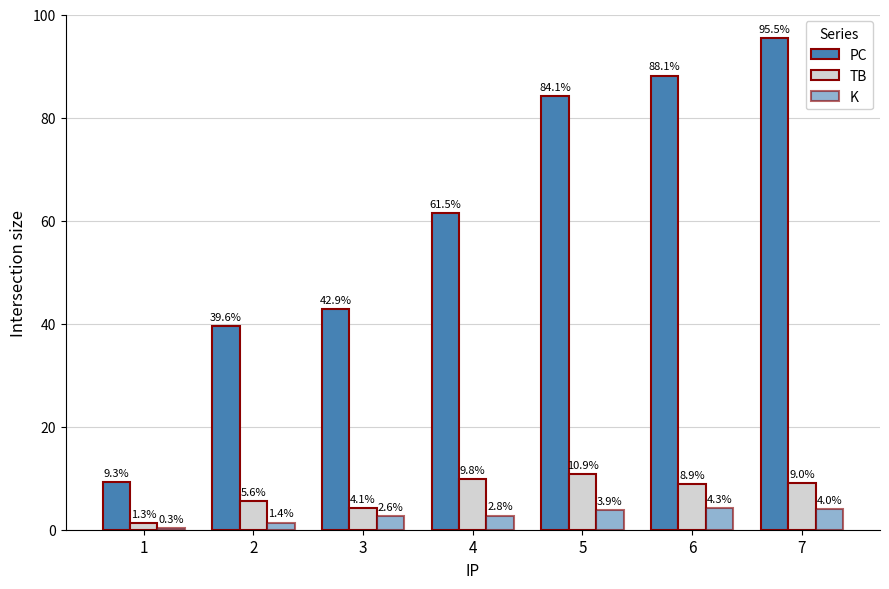

How many groups of bars are there?

7